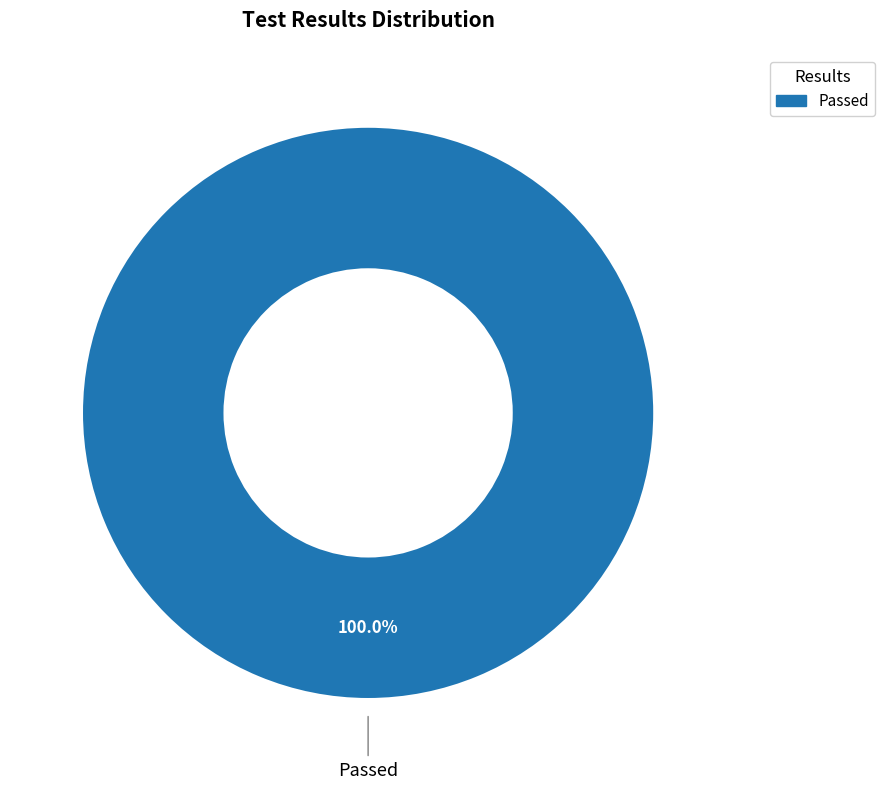

Count the number of slices in the pie.

1